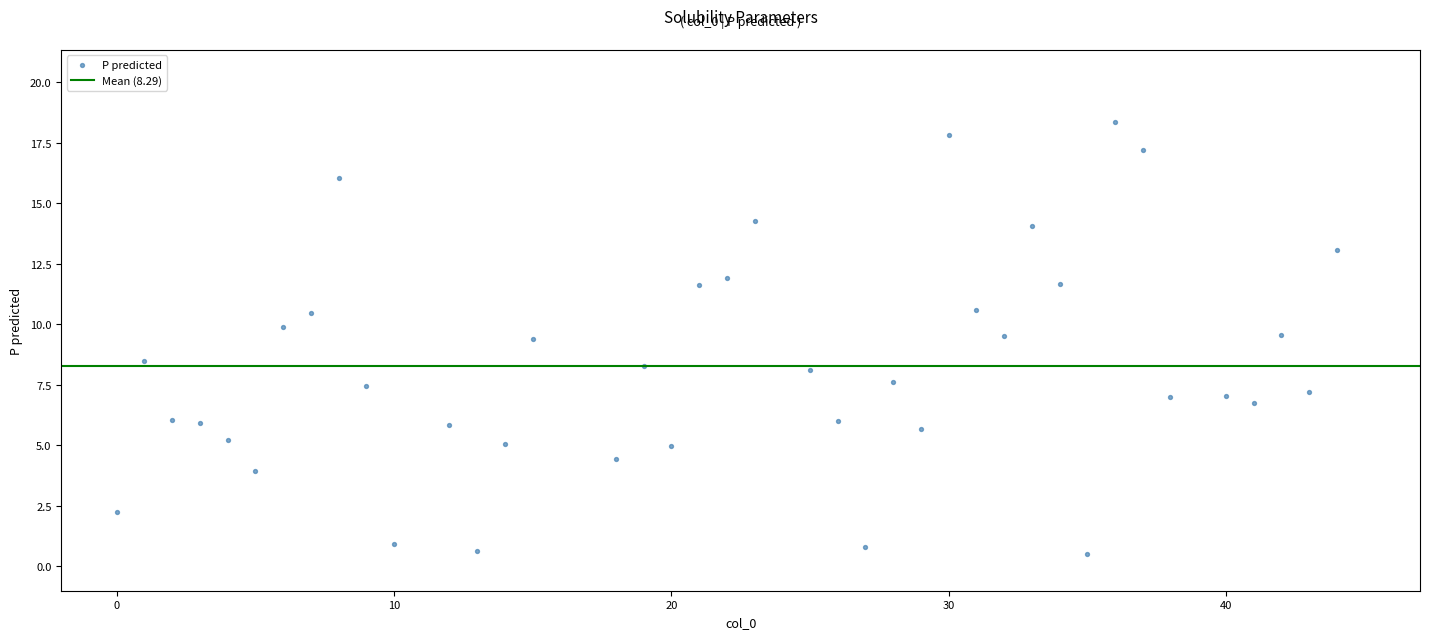

What is the range of Y values (max minus min)?

17.8